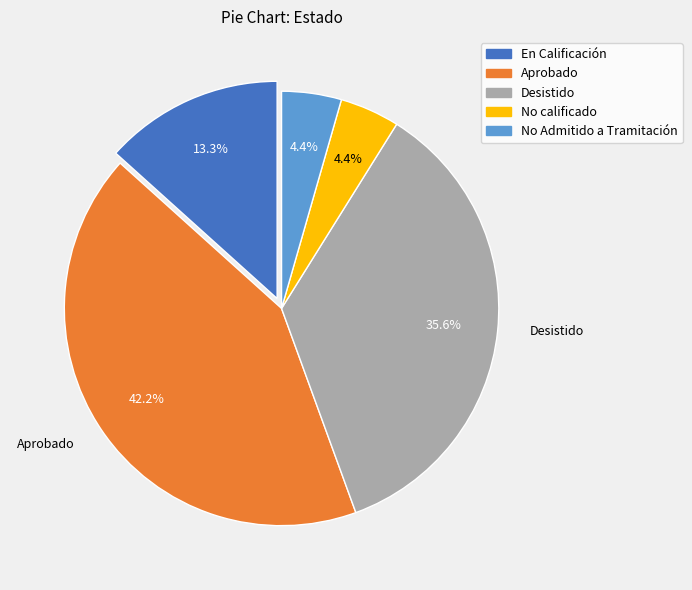

How many segments does this pie chart have?

5